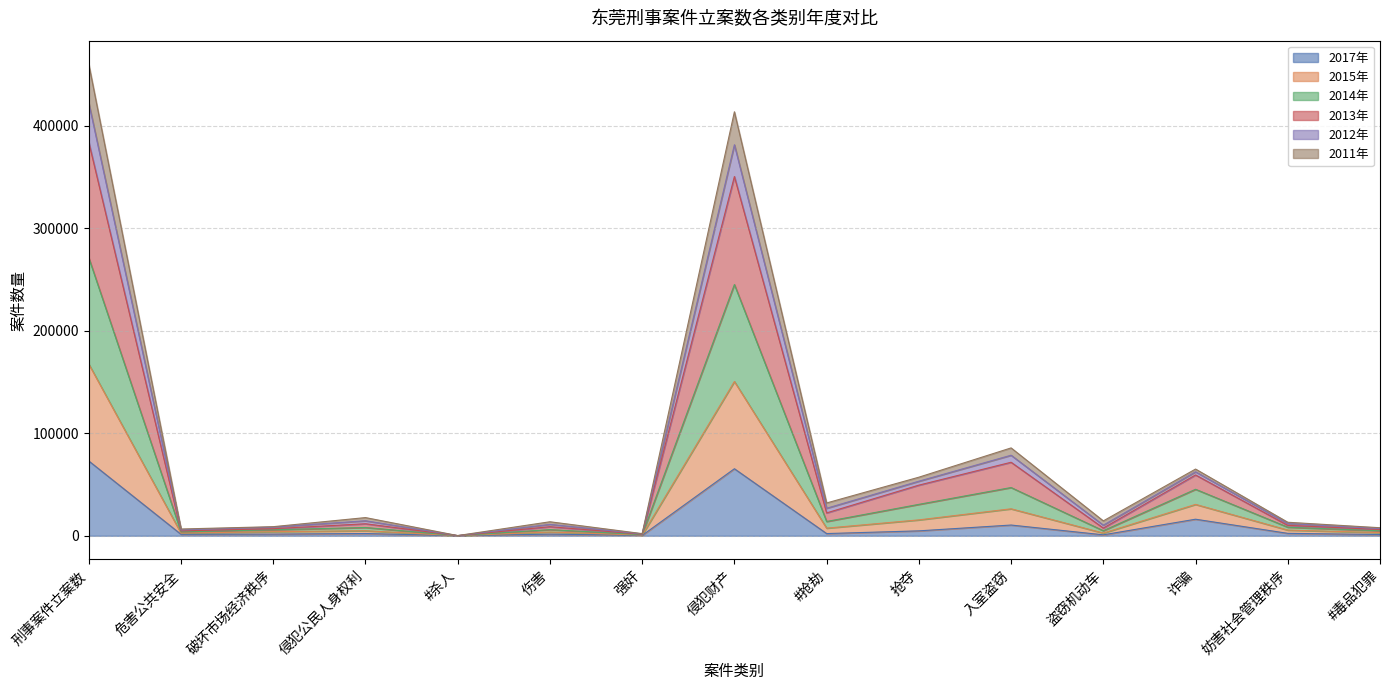

What is the smallest value displayed?

31